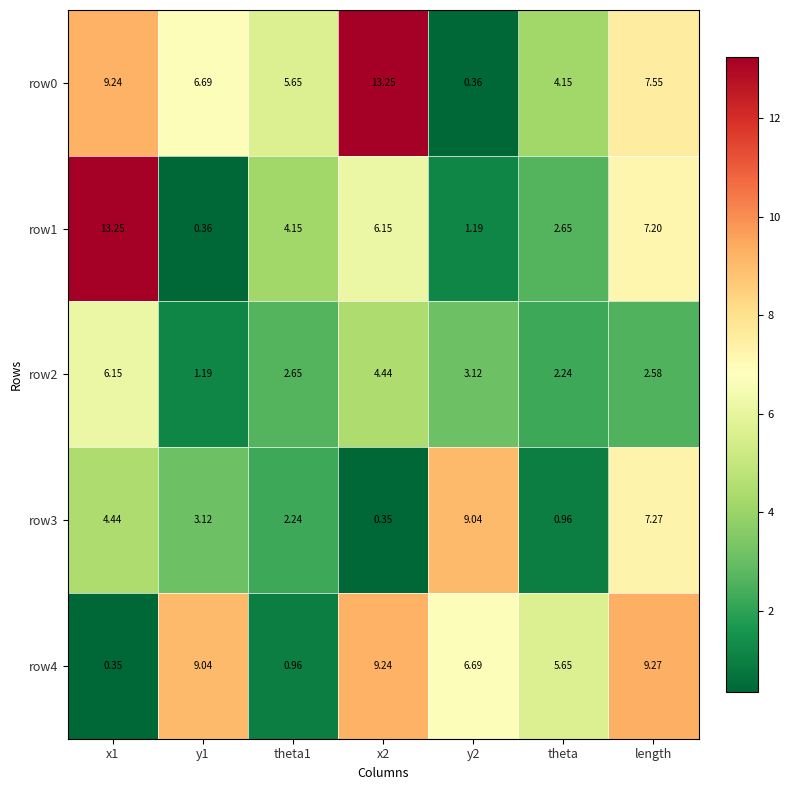

Is the value of row0 at theta greater than the value of row4 at length?

No